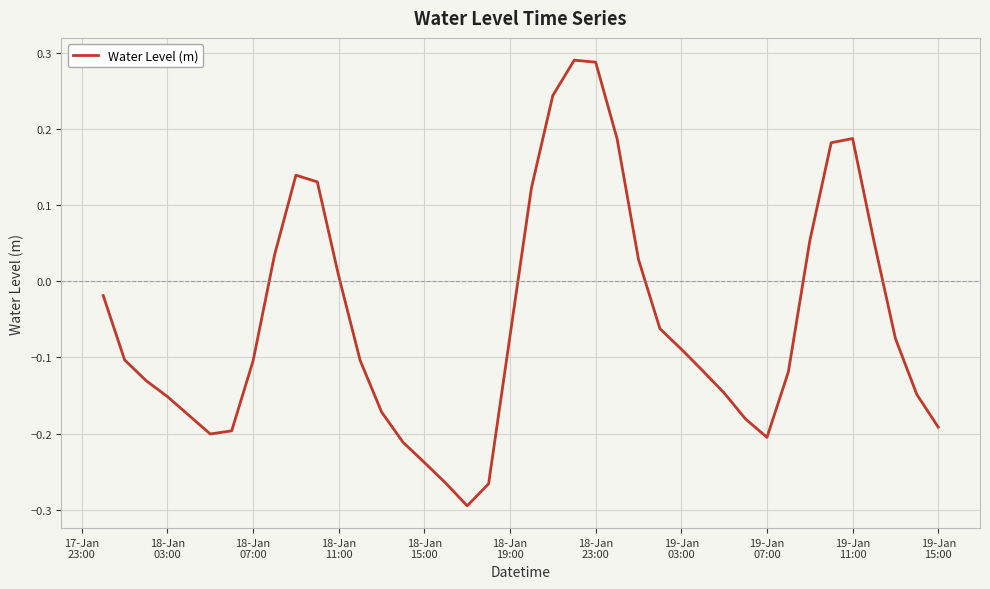

What is the difference between the maximum and minimum values?

0.6